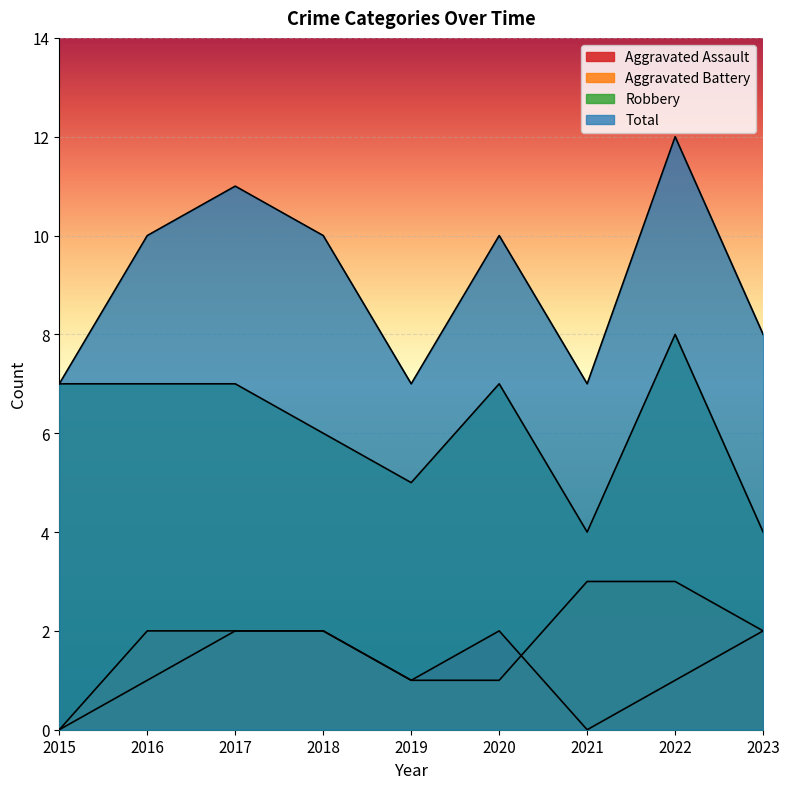

True or false: Robbery and Aggravated Assault intersect in this chart.

False